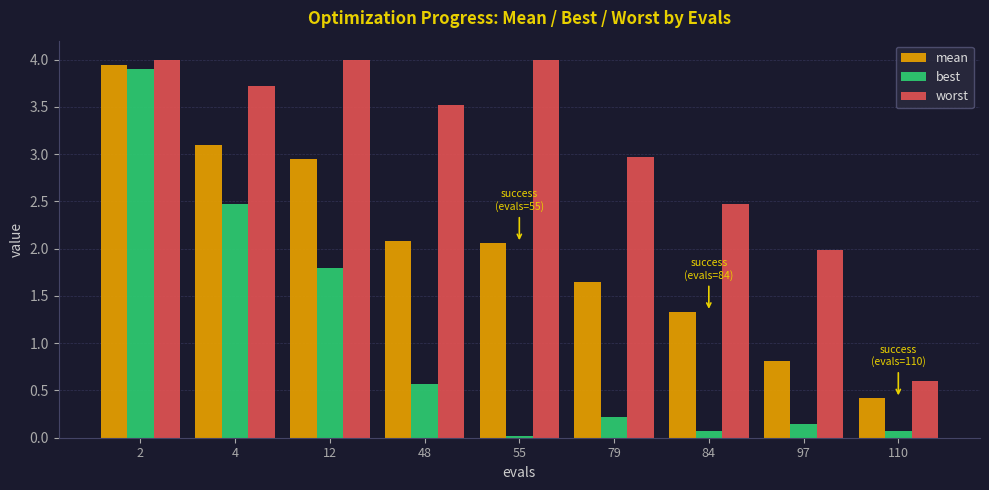

What is the sum of the best values at 48 and 79?

0.8